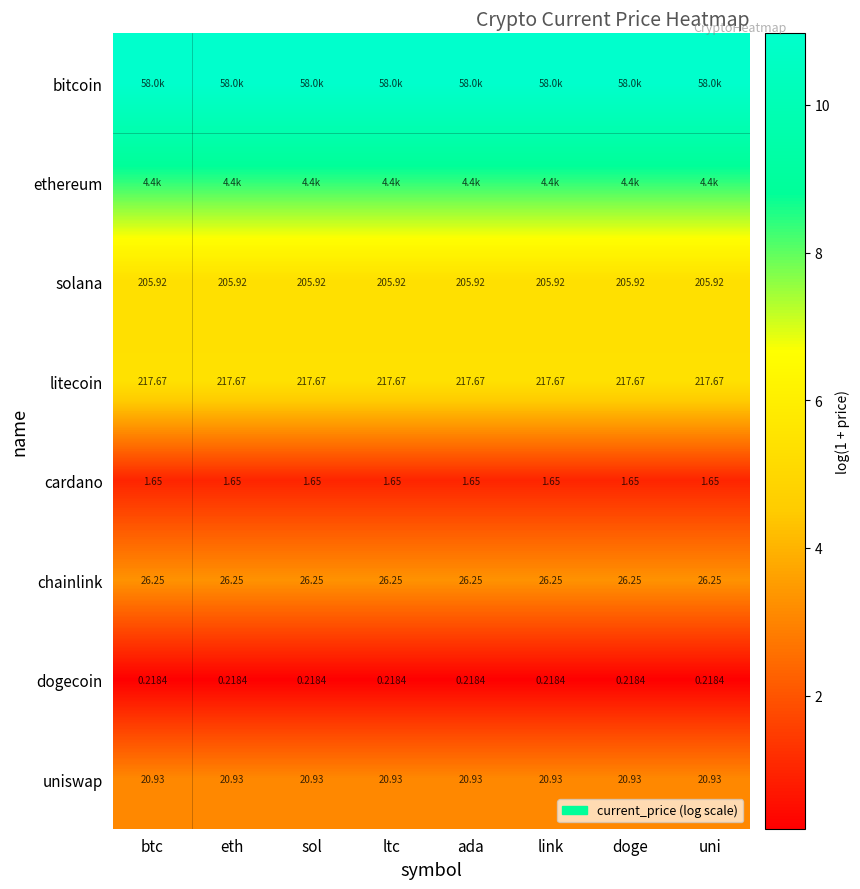

What is the spread (max minus min) of values at sol?

10.8